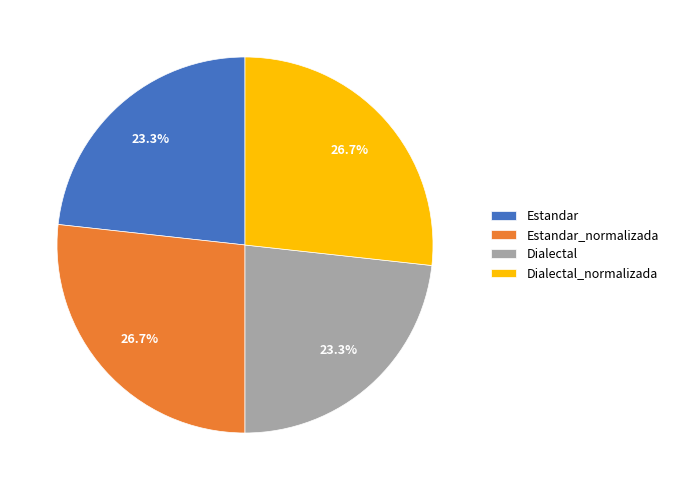

Does Estandar_normalizada account for over 50% of the chart?

No